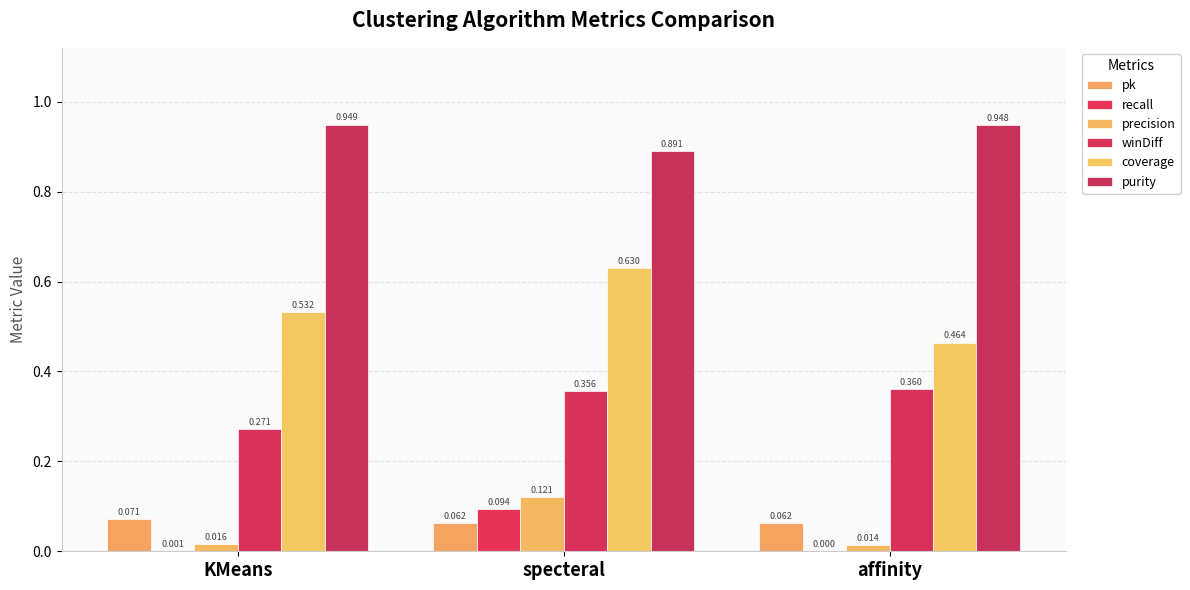

What are all the series names shown in the legend?

pk, recall, precision, winDiff, coverage, purity